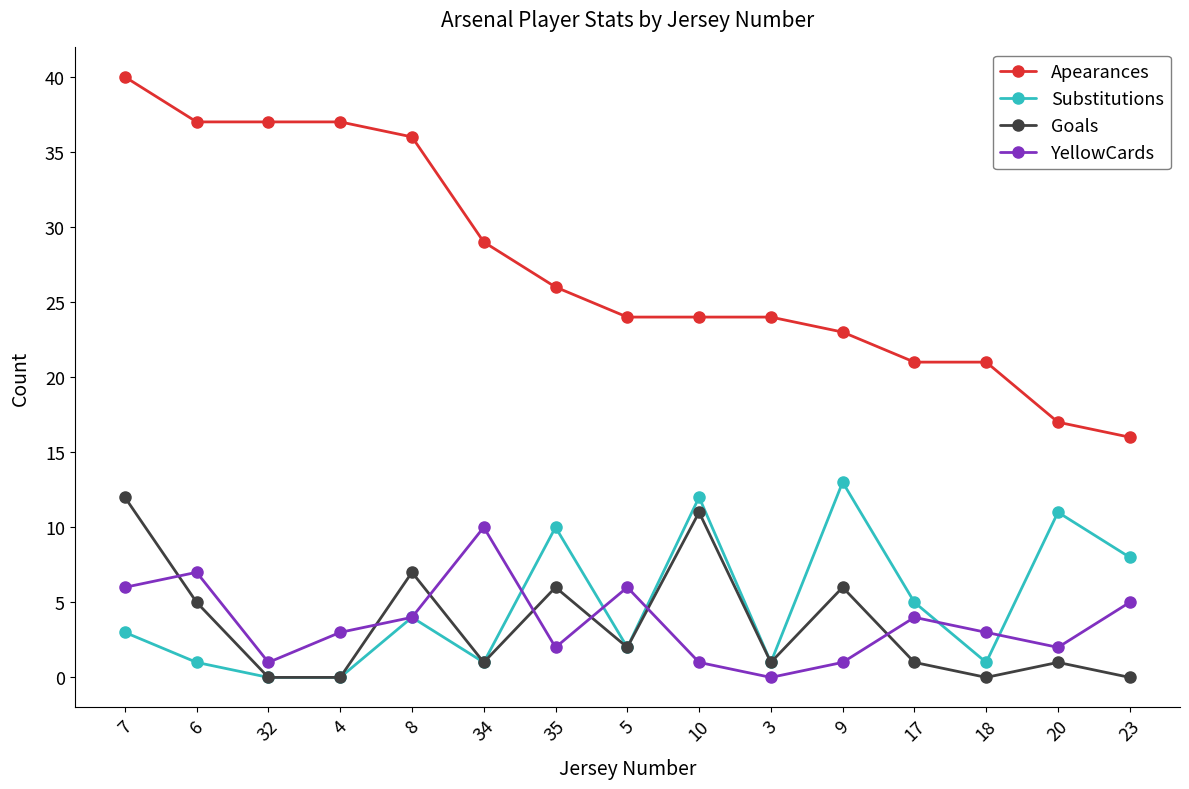

True or false: Substitutions has more than 2 points higher than both neighbors.

True